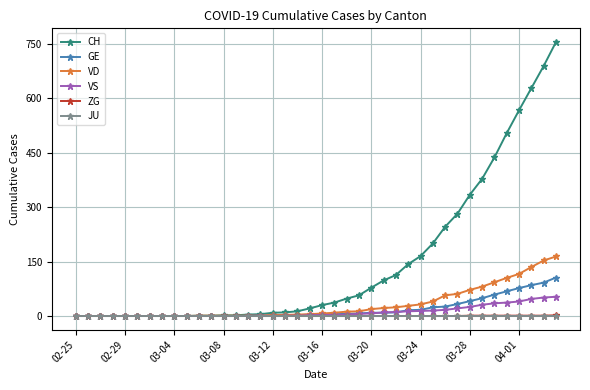

What is the maximum value shown in the chart?

755